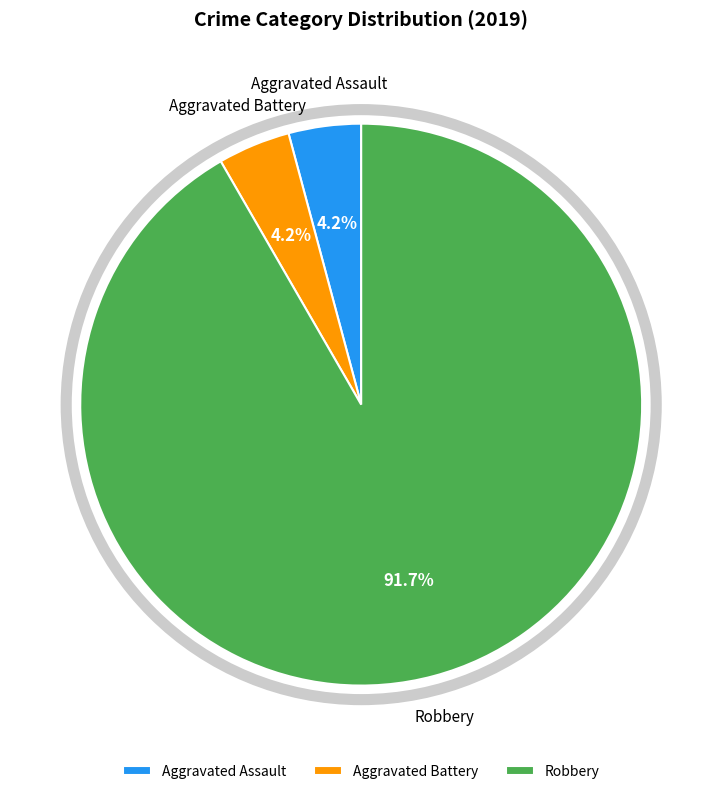

How much of the chart is everything except Aggravated Battery?

95.8%